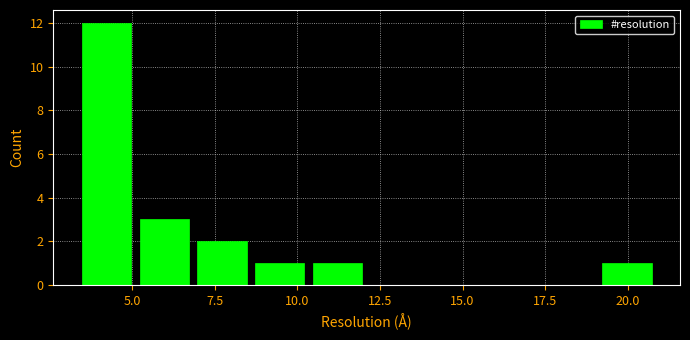

Around what value on the x-axis is the tallest bar? Give the approximate position of its centre, as read against the axis.

4.0